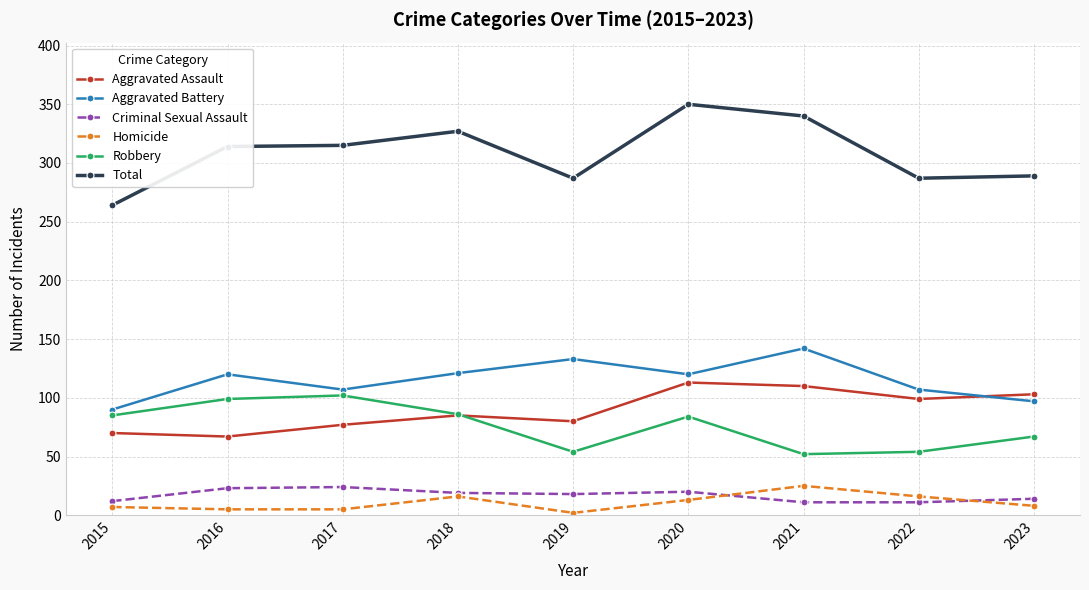

Between 2015 and 2016, which series saw the biggest shift?

Total